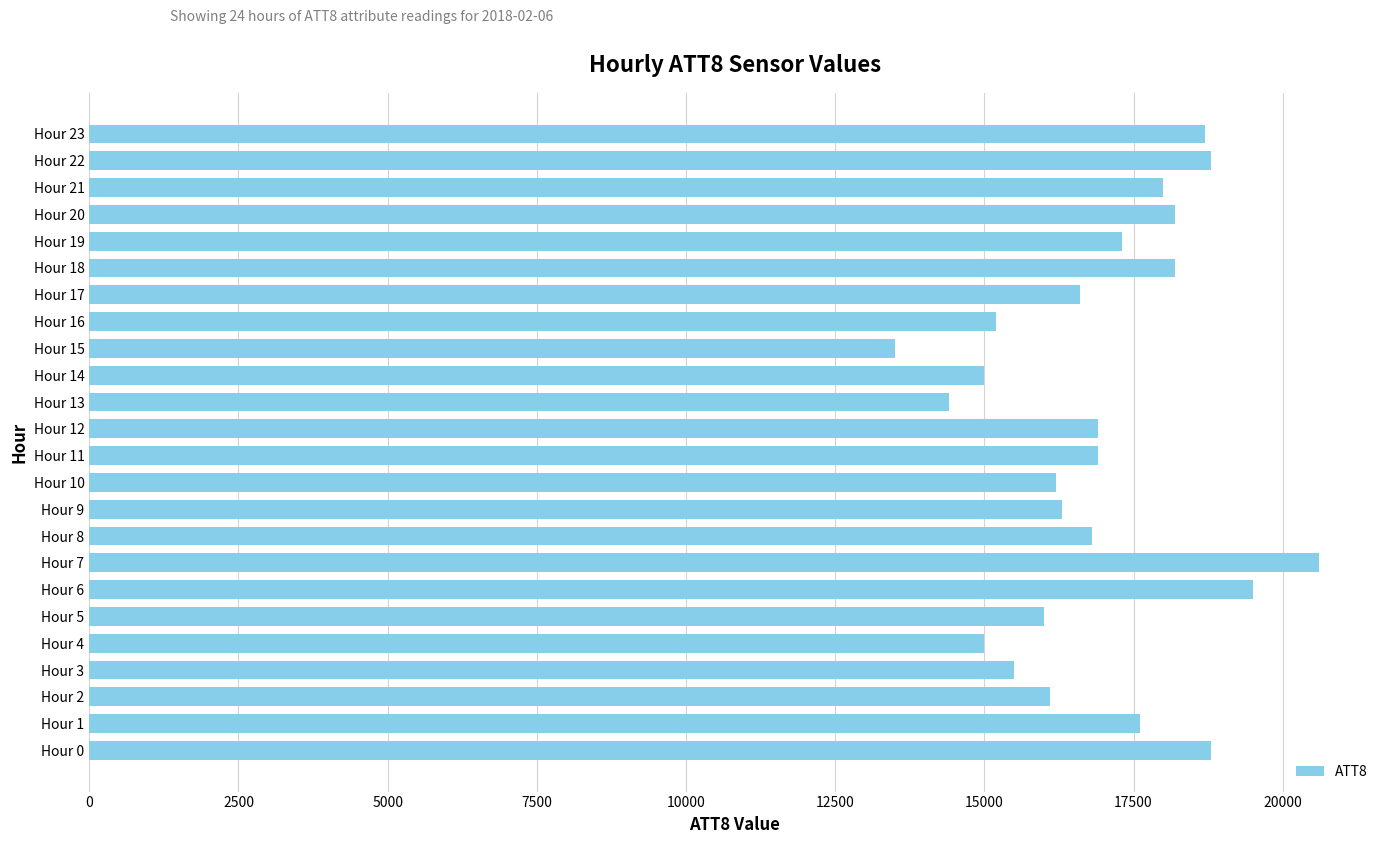

Is it true that the value at Hour 4 is 15000?

True